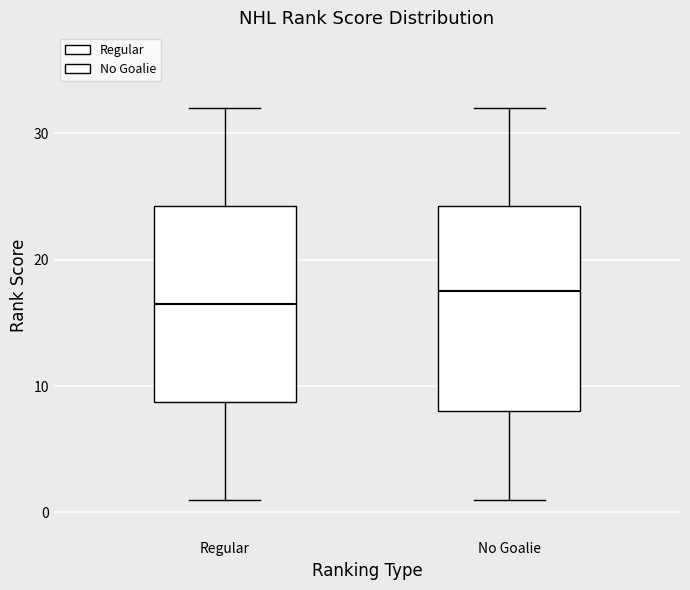

Reading left to right, transcribe this box plot: for each box, give where its median line is, the range the box spans, and where its two whiskers end, as read against the y-axis. The values are not printed on the chart, so give them approximately, as read against the axis.

Regular: median 17, box 9 to 24, whiskers 1 to 32
No Goalie: median 18, box 8 to 24, whiskers 1 to 32